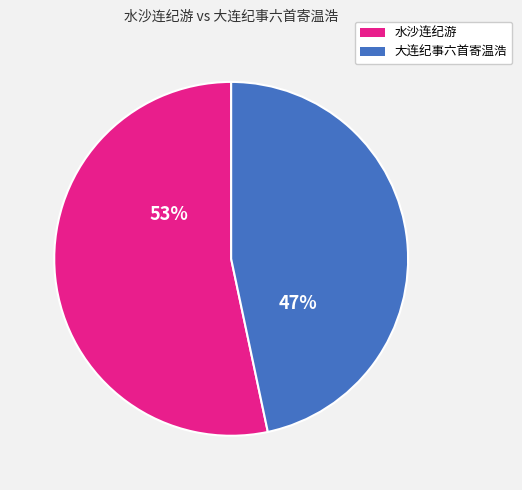

The 大连纪事六首寄温浩 slice represents 35% of the pie. True or false?

False